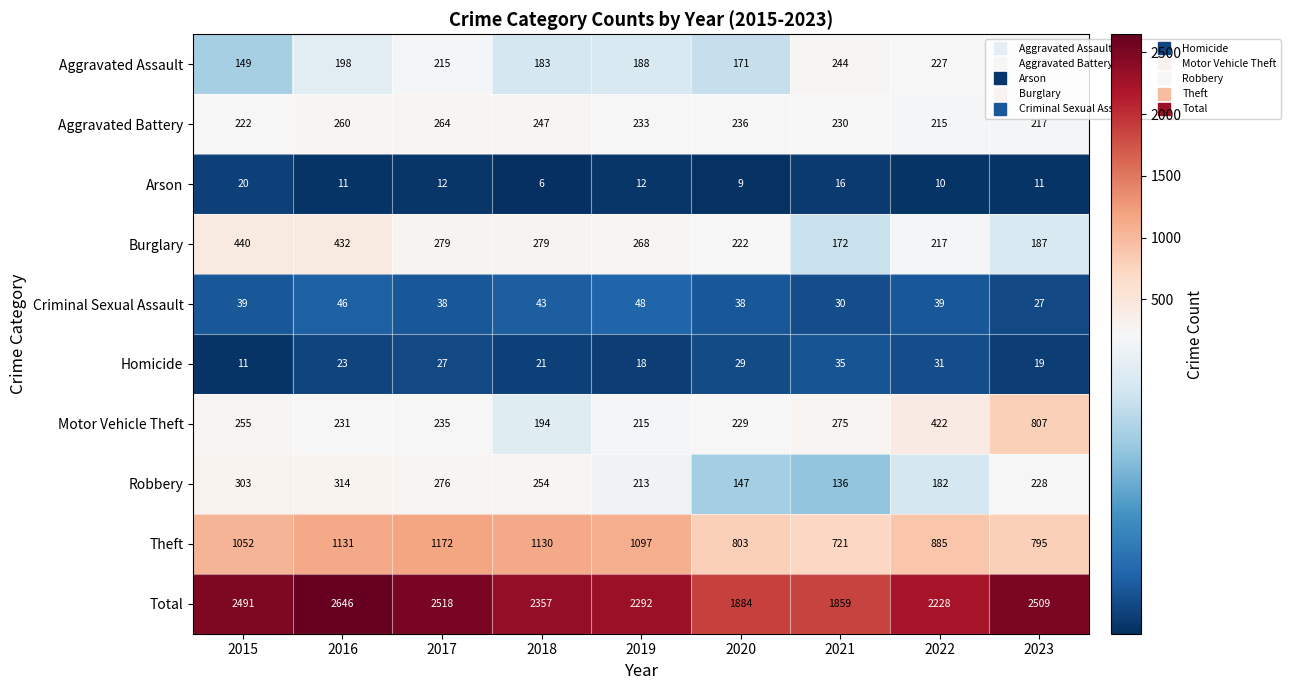

Is the value of Aggravated Battery at 2018 greater than the value of Aggravated Assault at 2019?

Yes